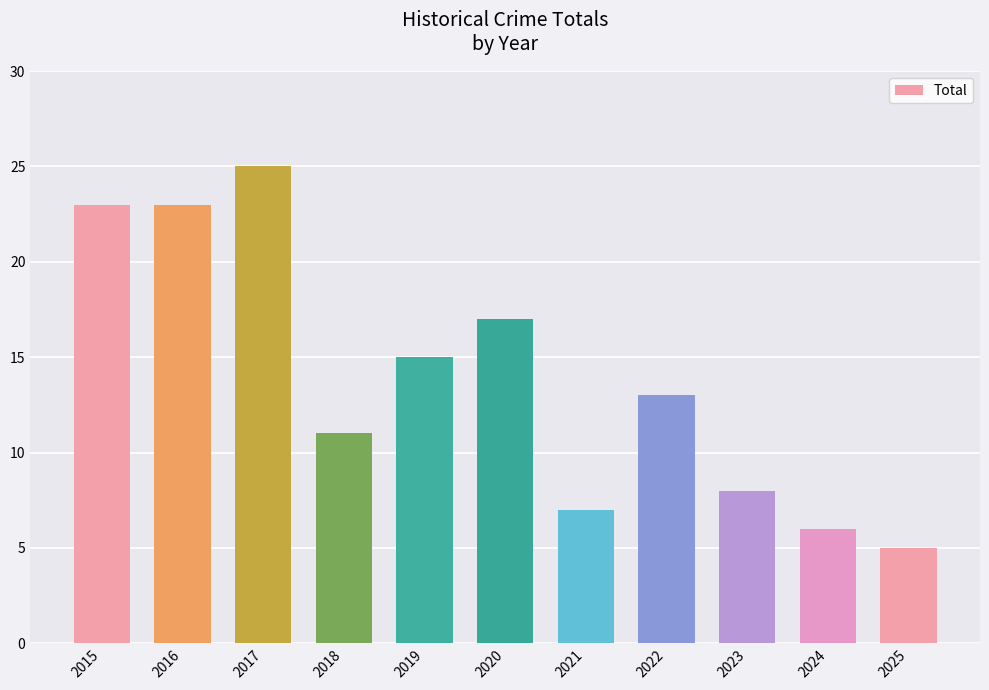

What is the difference between the second highest and minimum values?

18